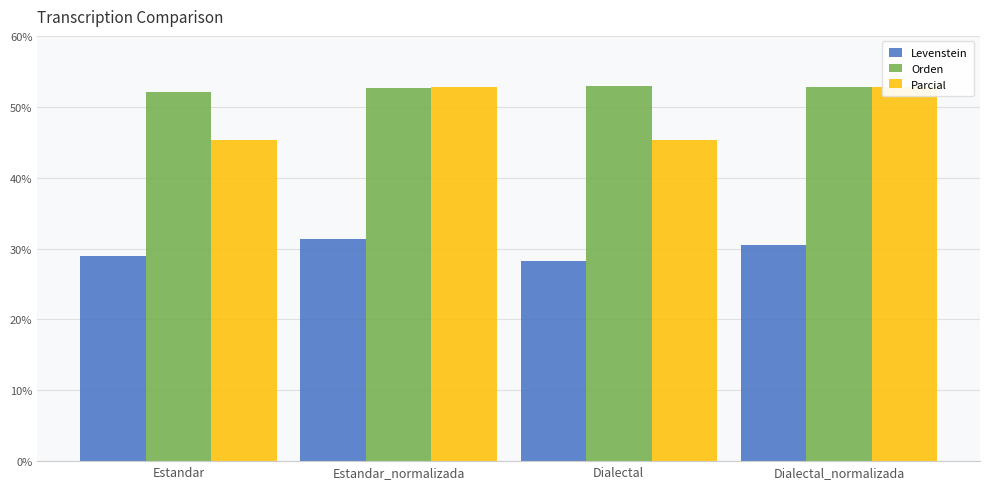

What is the approximate value of Orden at Estandar?

52.0